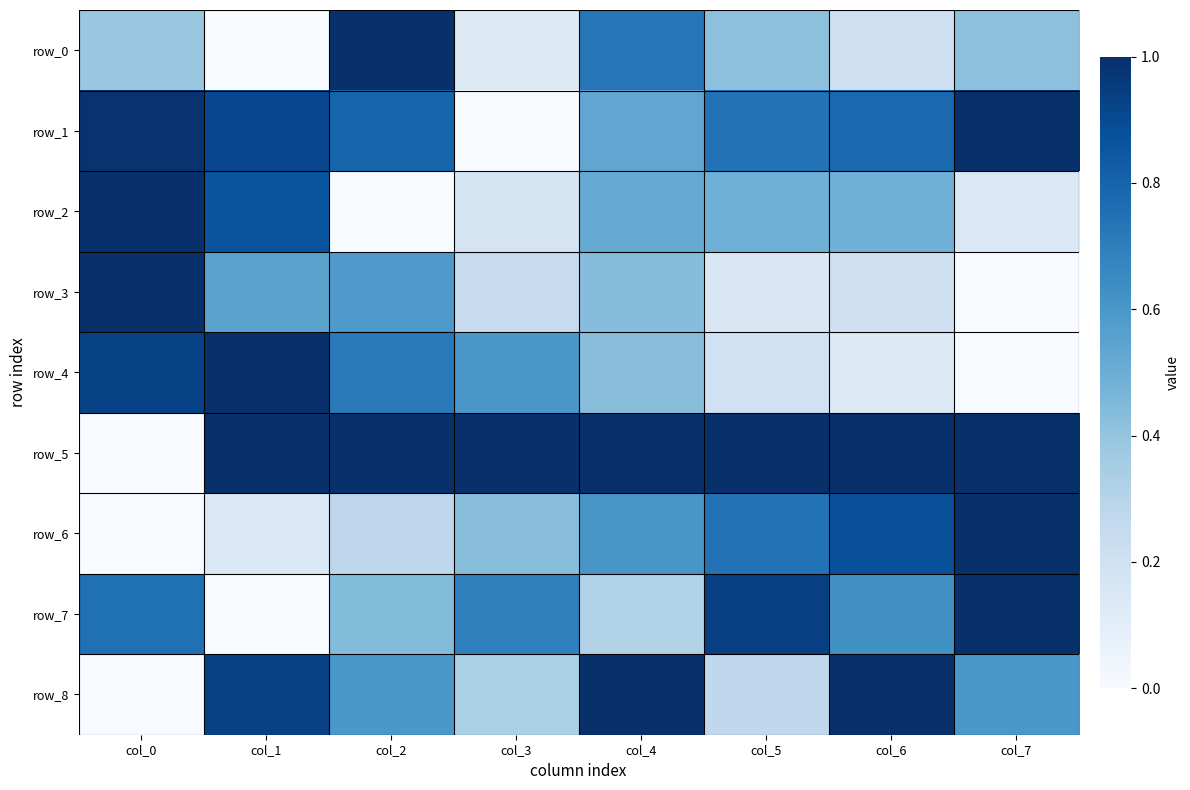

List the series in order of their peak value, lowest first.

row_0, row_1, row_2, row_3, row_4, row_5, row_6, row_7, row_8